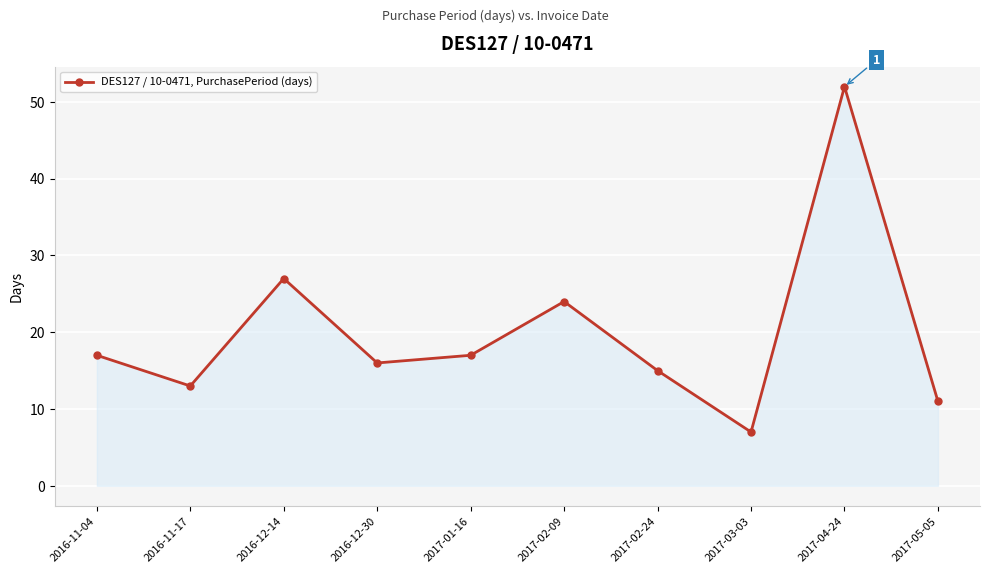

The chart shows a value of 16 at 2017-05-05. True or false?

False